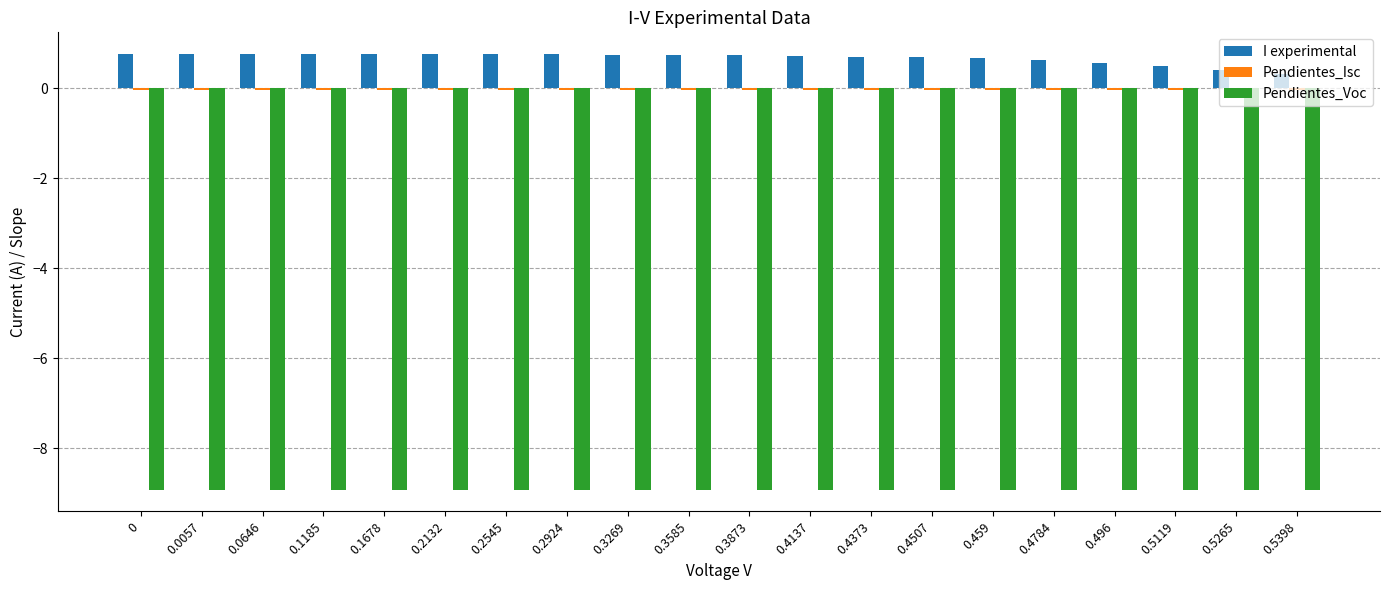

What is the sum of all I experimental values?

13.5